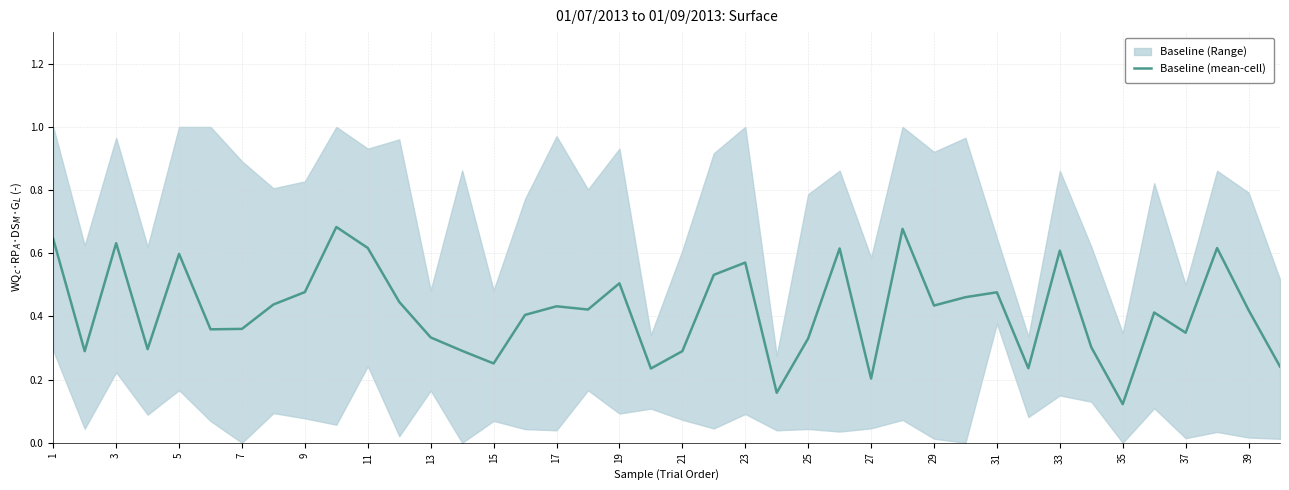

How many points are higher than both their immediate neighbors (excluding endpoints)?

12